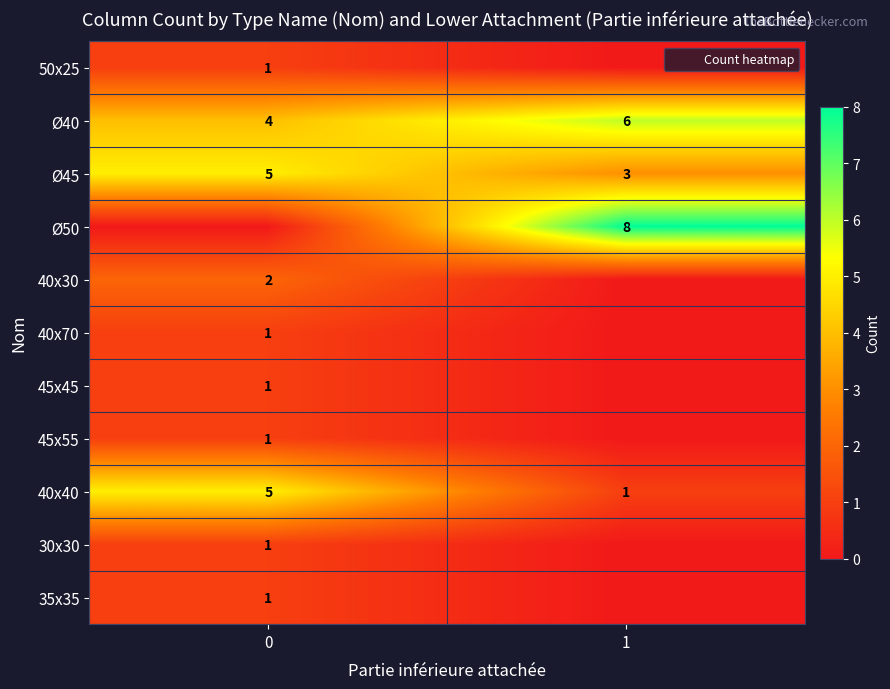

What is the sum of all 40x40 values?

6